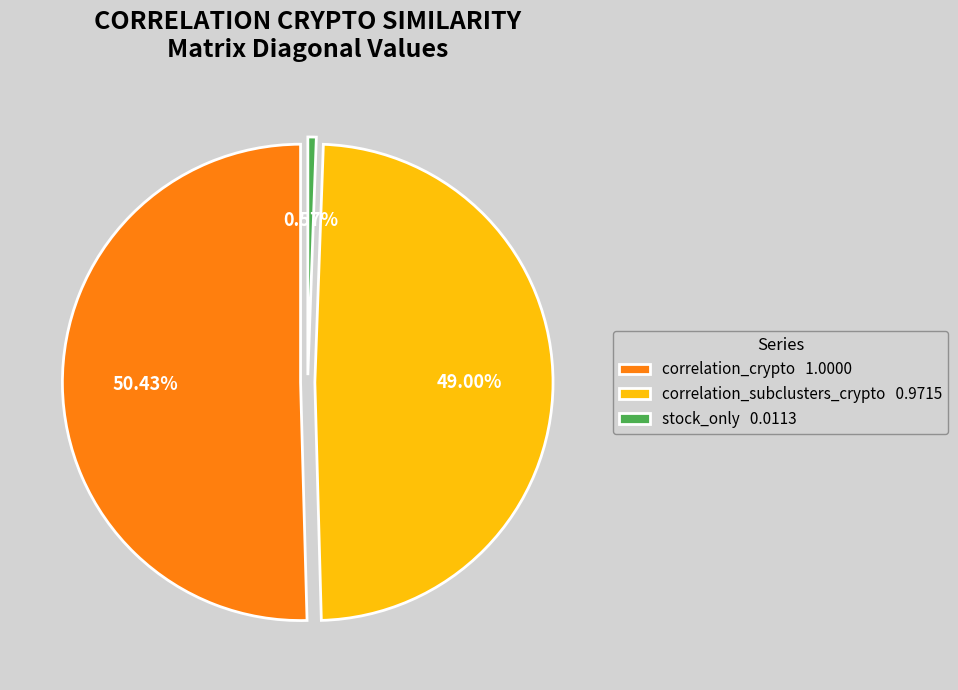

Which slice is the smallest?

stock_only